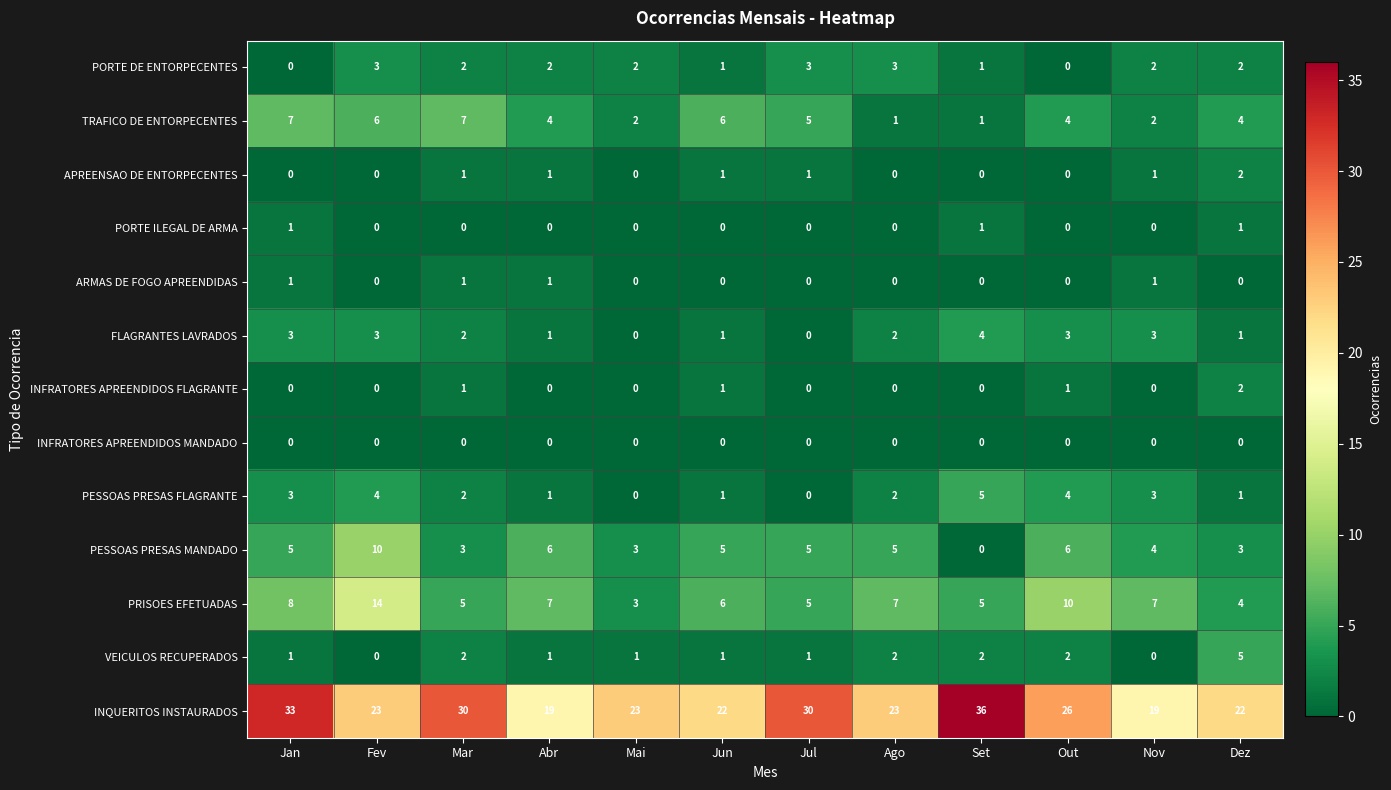

How many VEICULOS RECUPERADOS values are between 1 and 2?

9